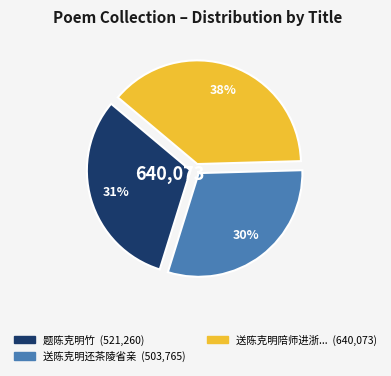

To the nearest percent, what is the average slice percentage?

33%